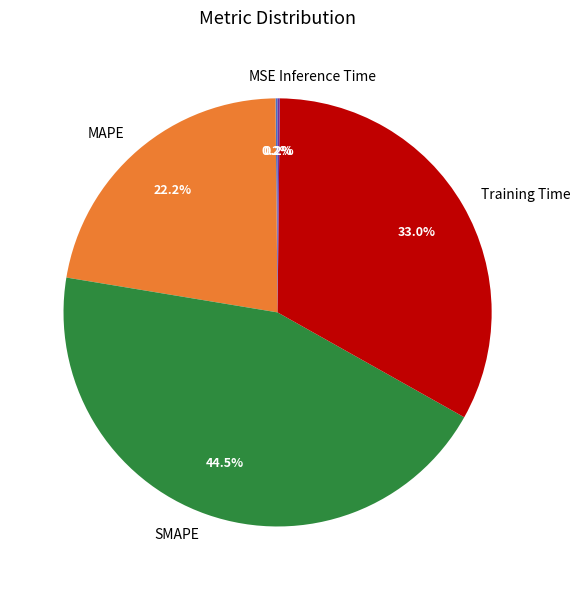

Is there a majority slice in this chart?

No